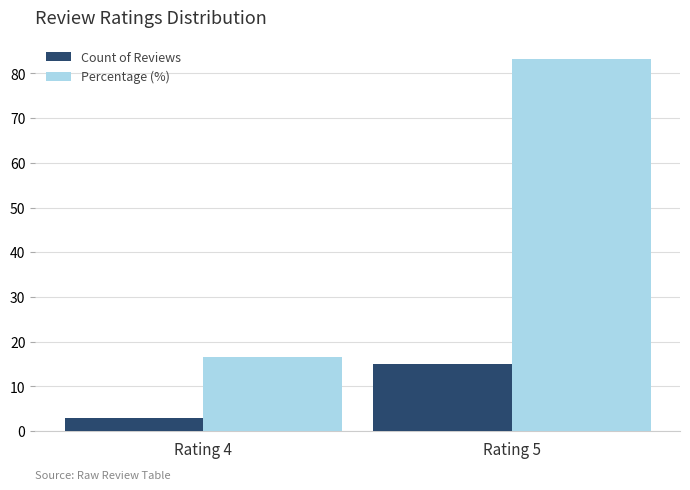

At which label does Percentage (%) first exceed 83?

Rating 5